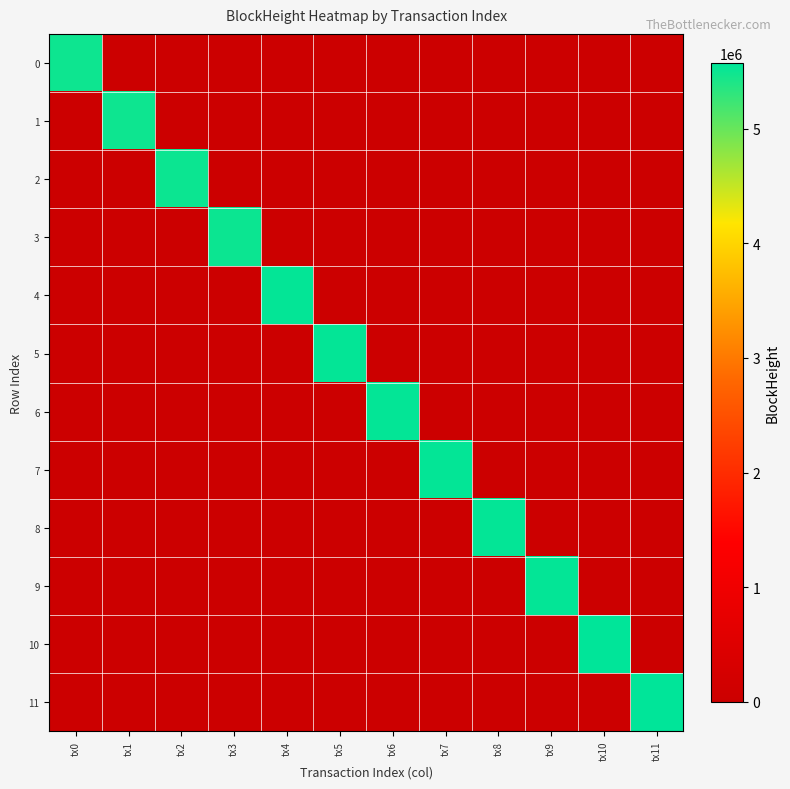

Which series has the largest total across all categories?

11